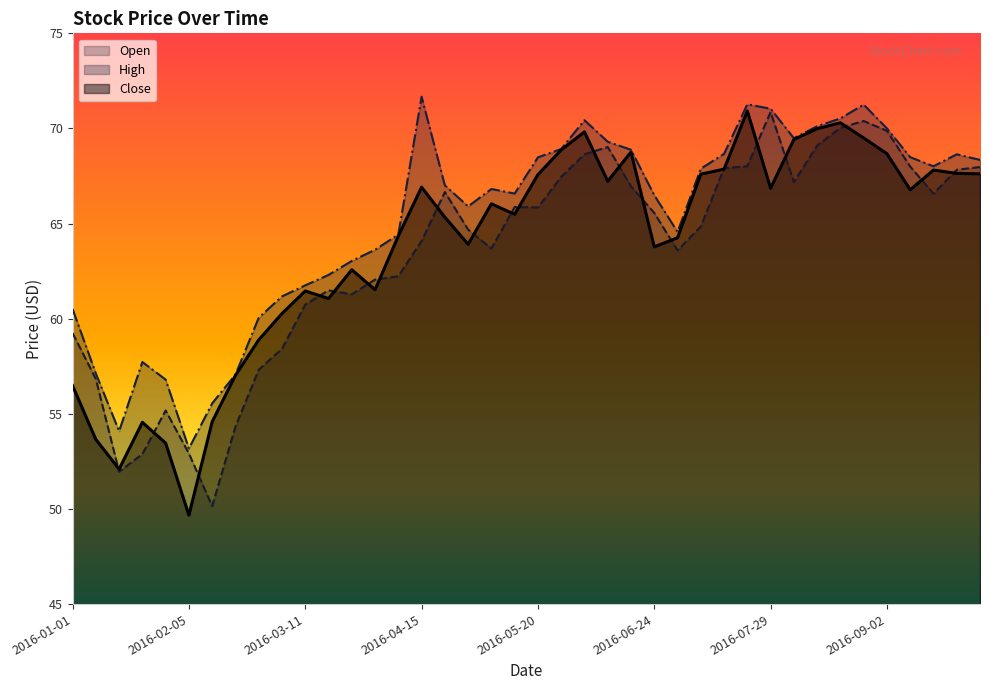

The value of High at 2016-09-23 is 68.6. True or false?

True